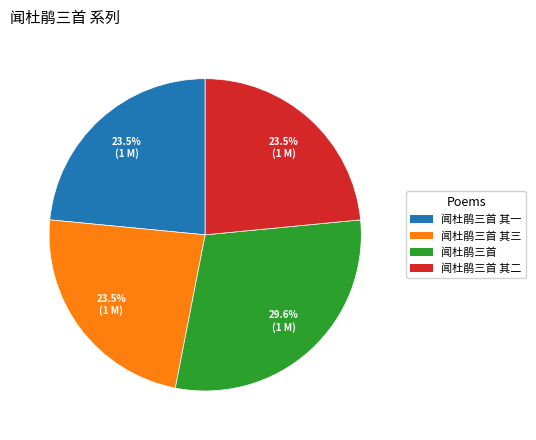

Approximately how many times larger is the value at 闻杜鹃三首 其一 compared to 闻杜鹃三首?

0.8